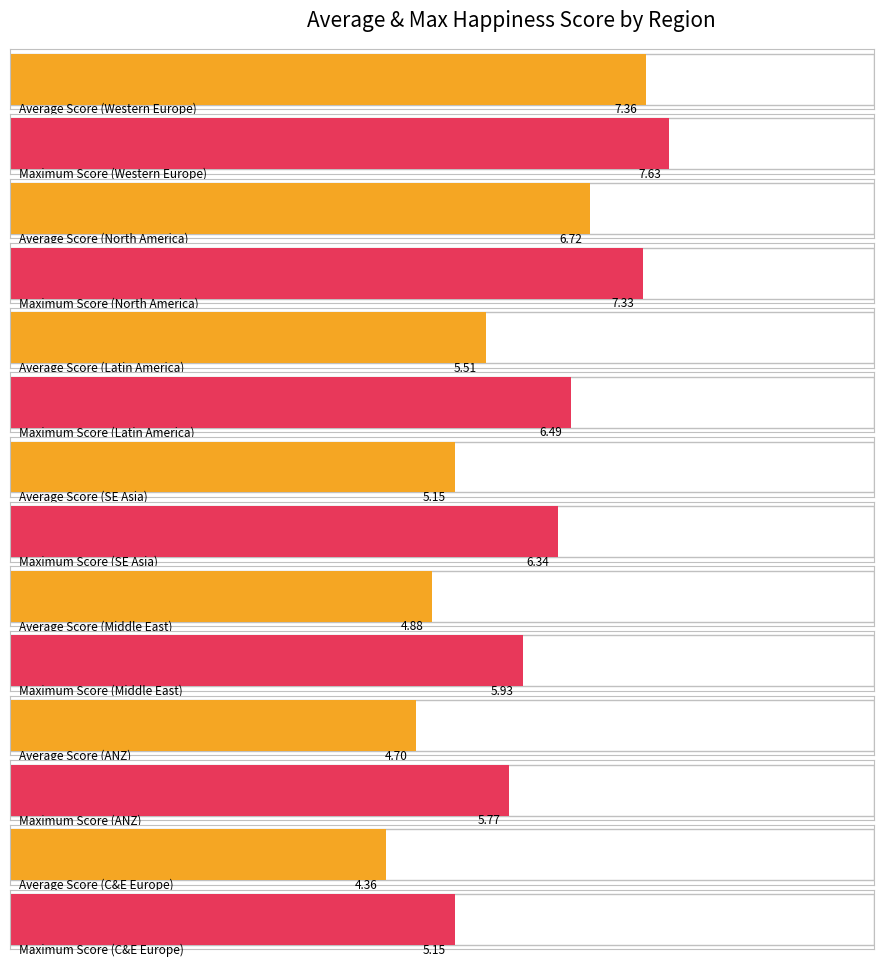

What position from the right is North America?

6